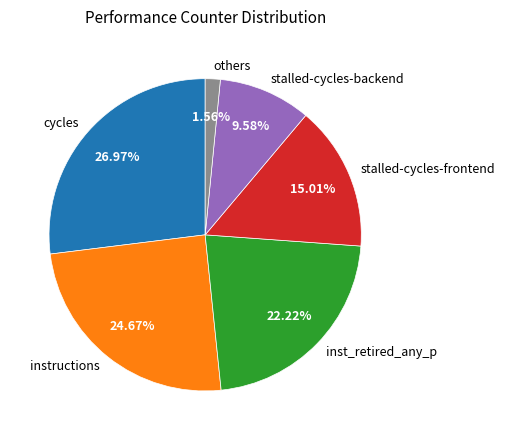

Rank the categories by value from highest to lowest.

cycles, instructions, inst_retired_any_p, stalled-cycles-frontend, stalled-cycles-backend, others